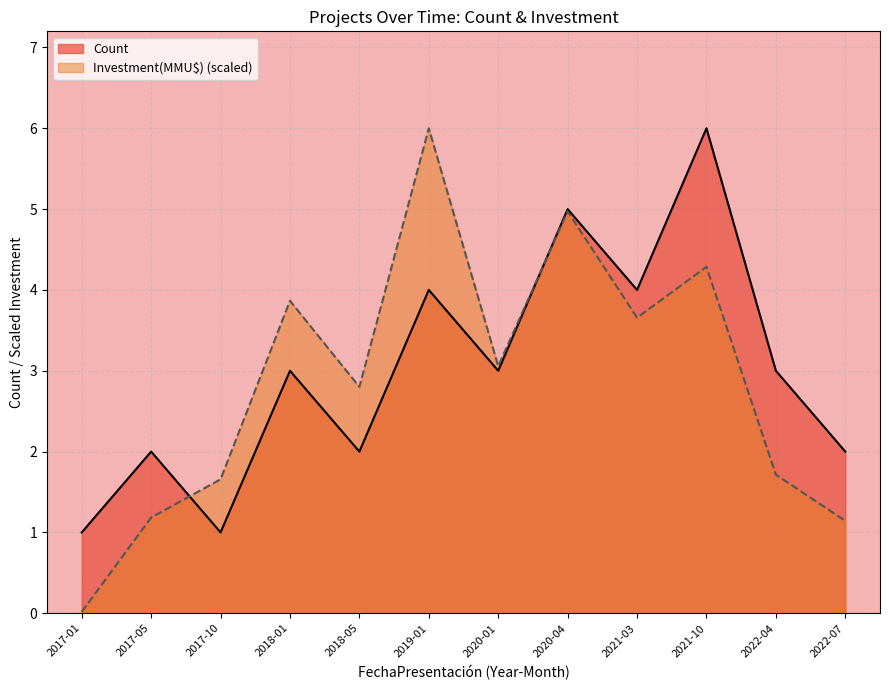

At which label does Investment(MMU$) reach its minimum?

2017-01